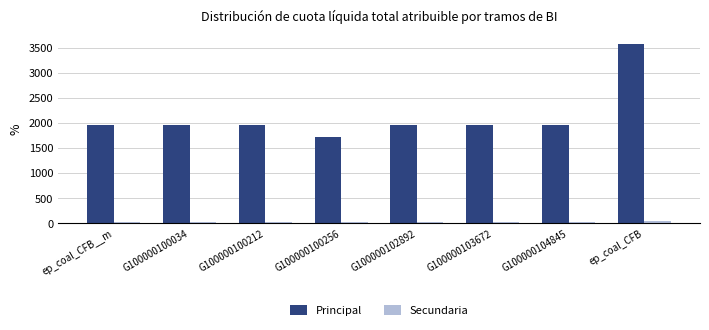

What is the difference between the maximum and minimum values in the Secundaria series?

28.1